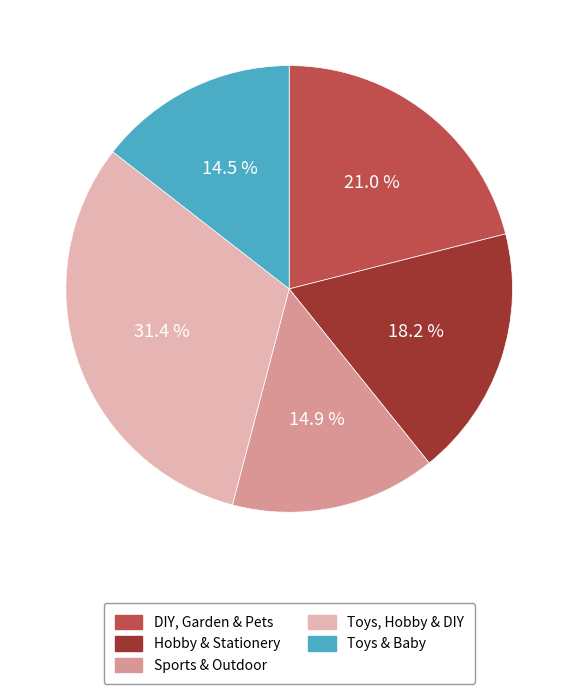

To the nearest percent, what portion does Hobby & Stationery represent?

18%